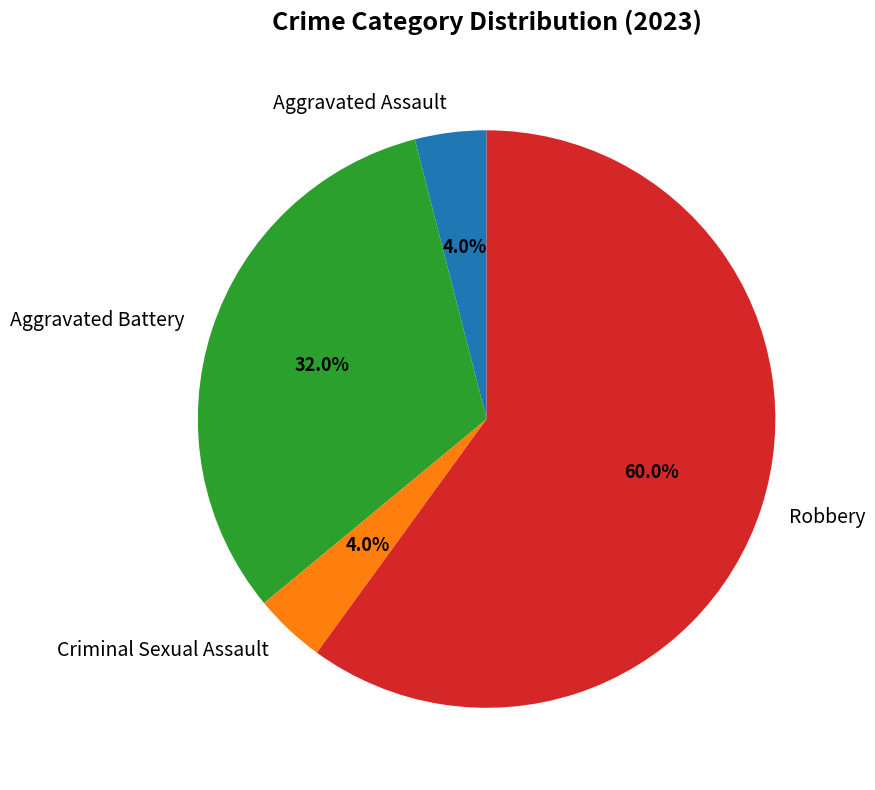

Count the number of slices in the pie.

4